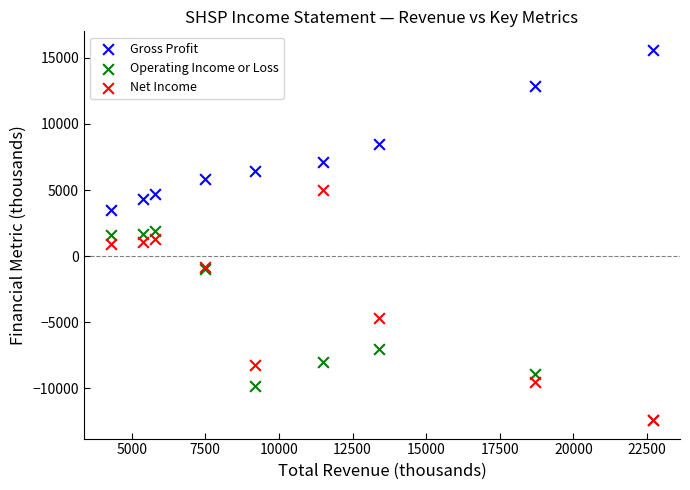

Which series has the widest spread of Y values?

Net Income